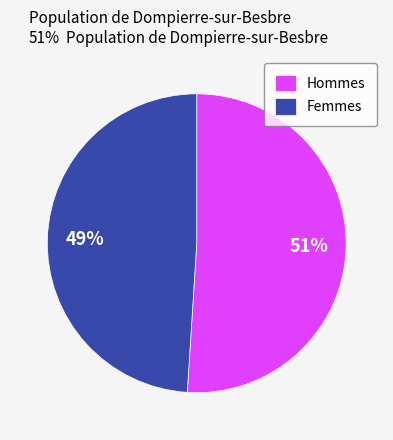

Rank the categories by value from lowest to highest.

Femmes, Hommes